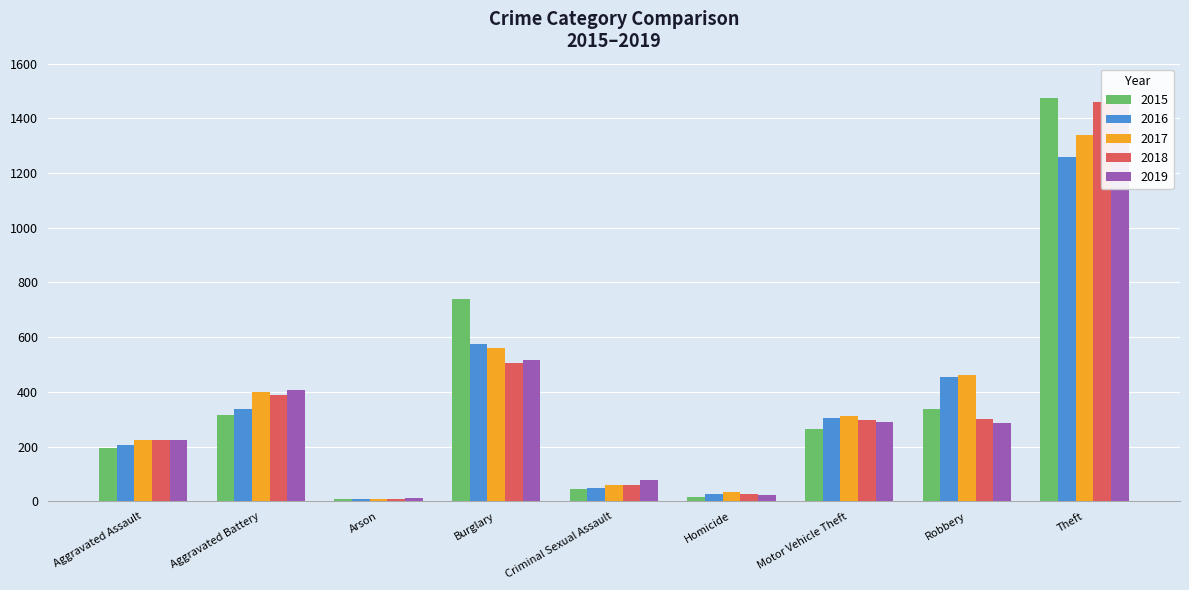

Rank the series by their maximum value, from highest to lowest.

2015, 2018, 2019, 2017, 2016